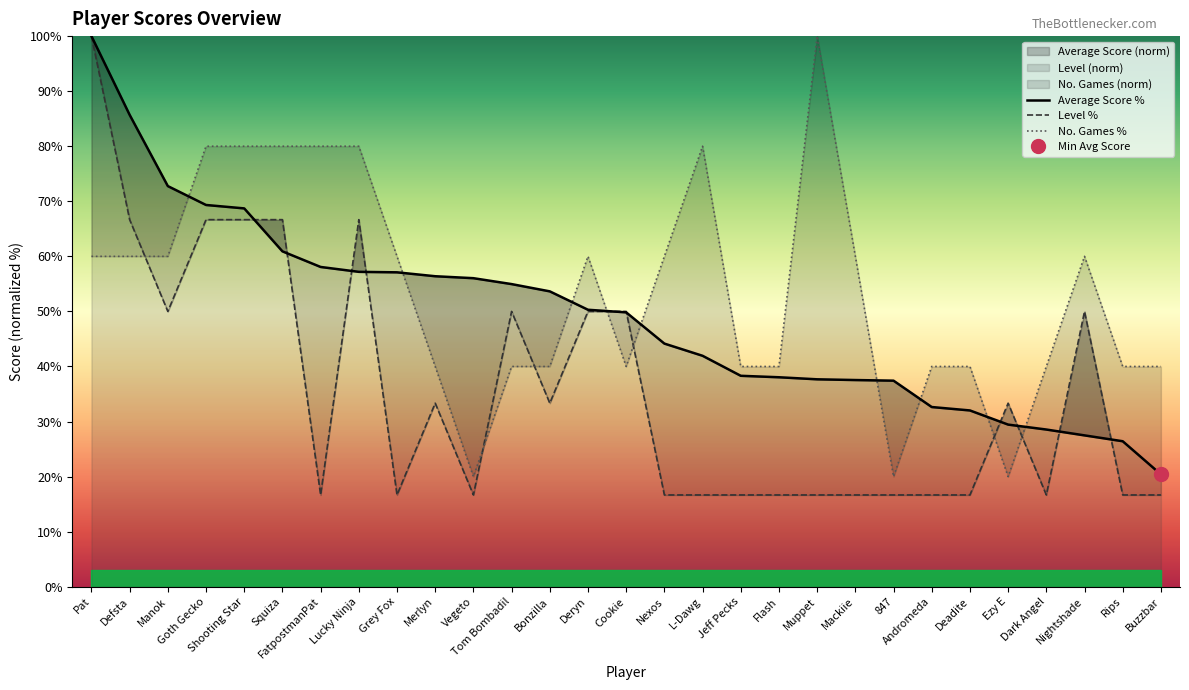

Is it true that Average Score % equals 50.3 at Deryn?

True